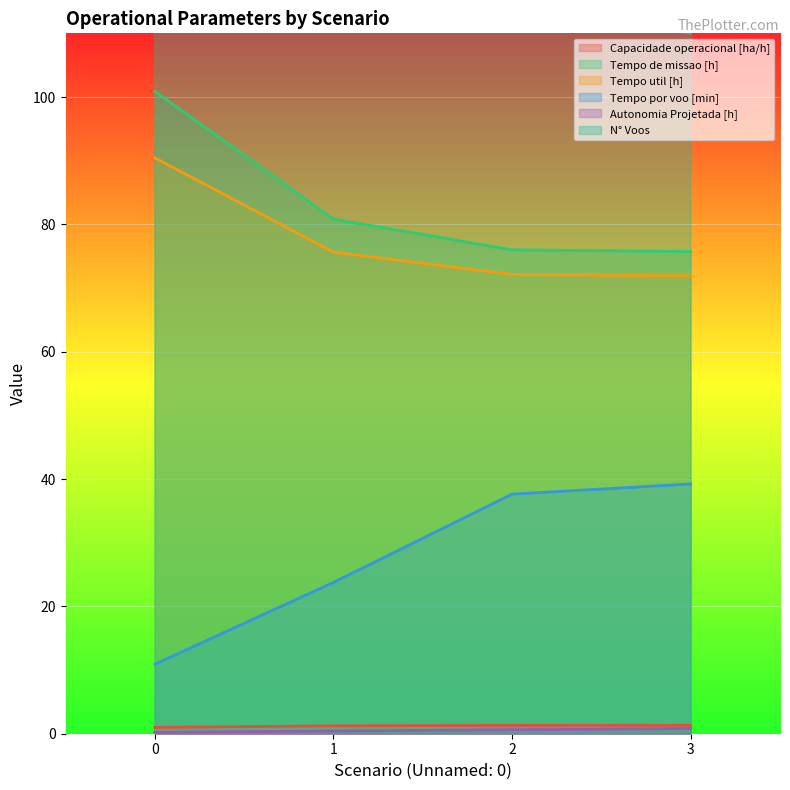

Which series has the largest total across all categories?

N° Voos